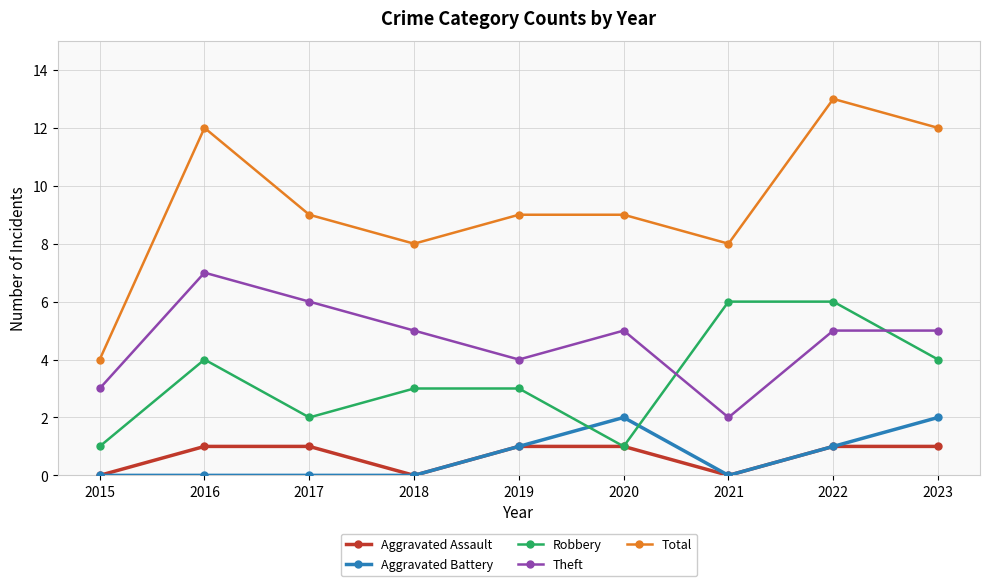

What is the sum of all Total values?

84